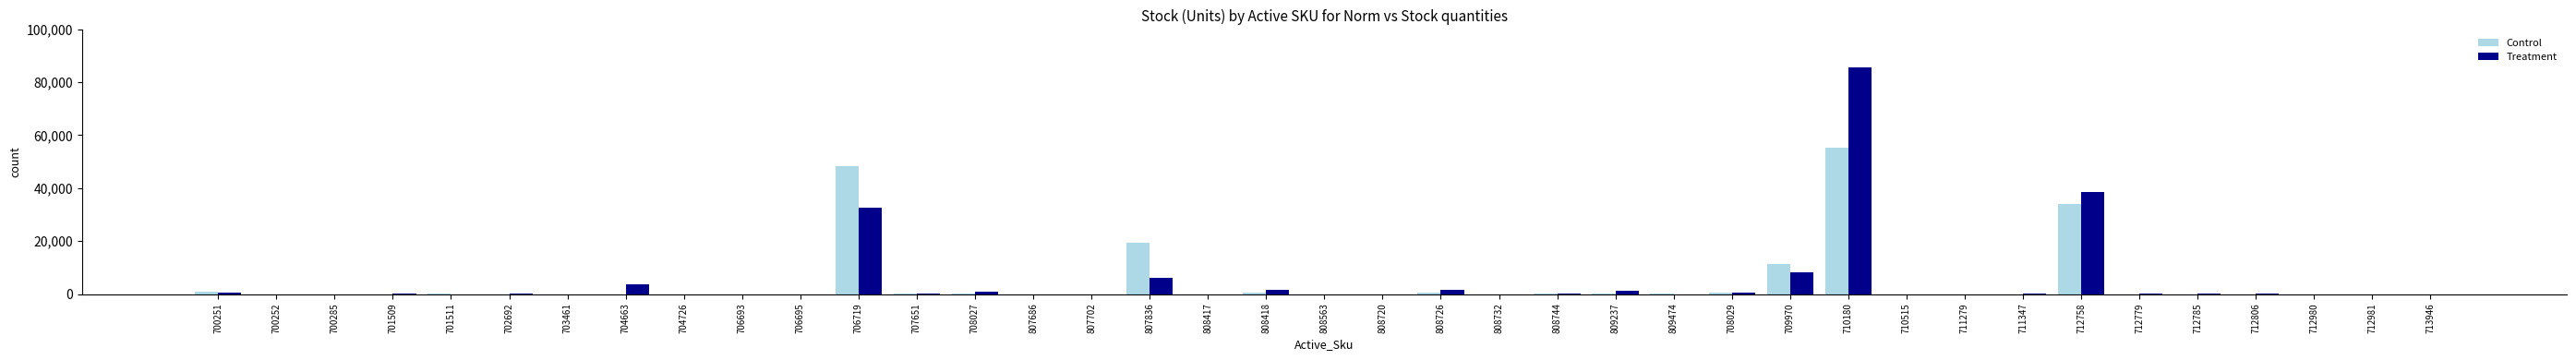

Is the value of Treatment at 807836 greater than the value of Control at 710180?

No